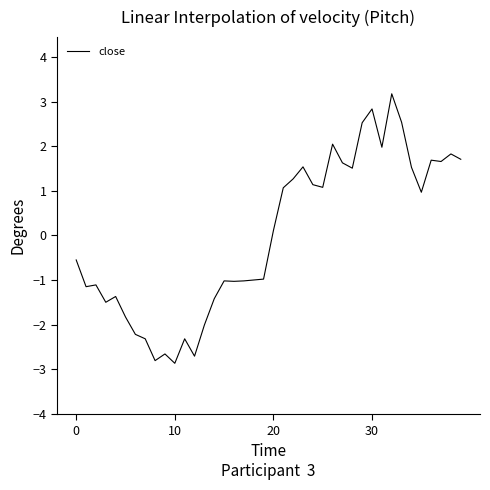

What is the smallest value displayed?

-2.9